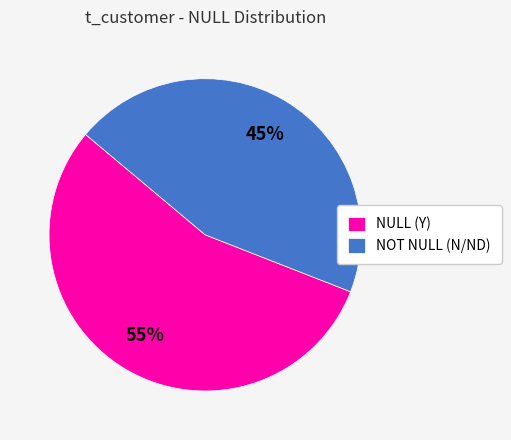

How many segments does this pie chart have?

2